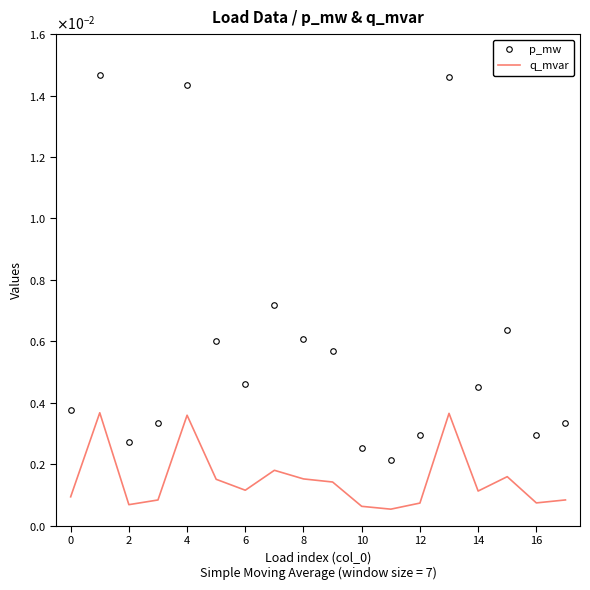

What are all the series names shown in the legend?

p_mw, q_mvar